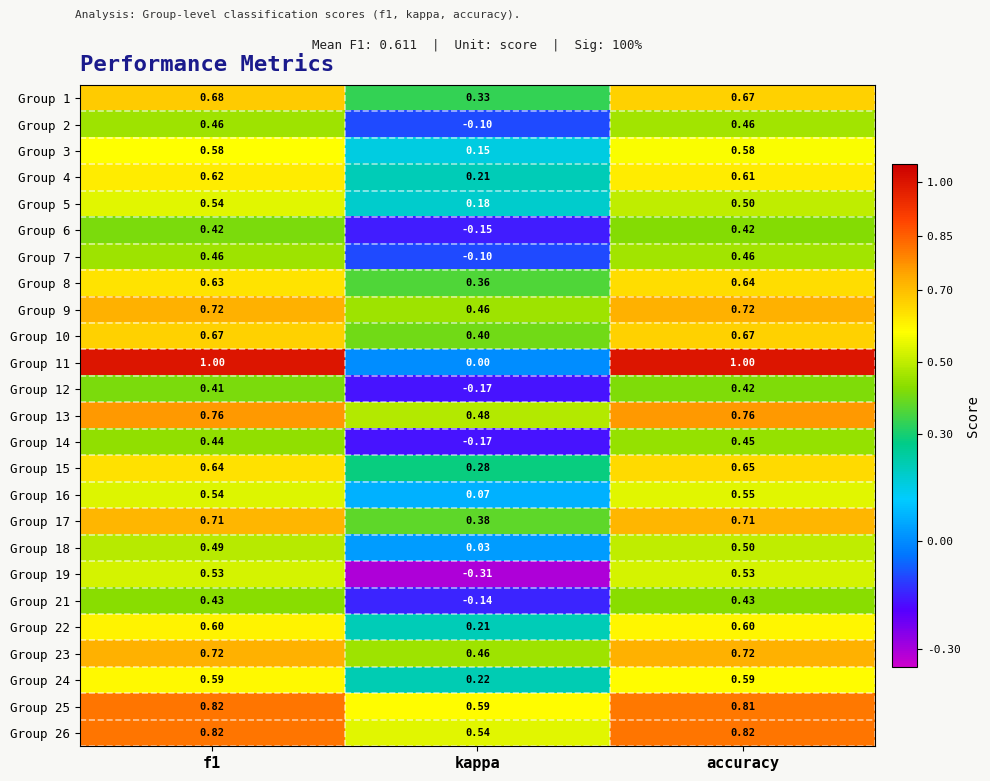

At which category does the chart reach its minimum across all series?

kappa